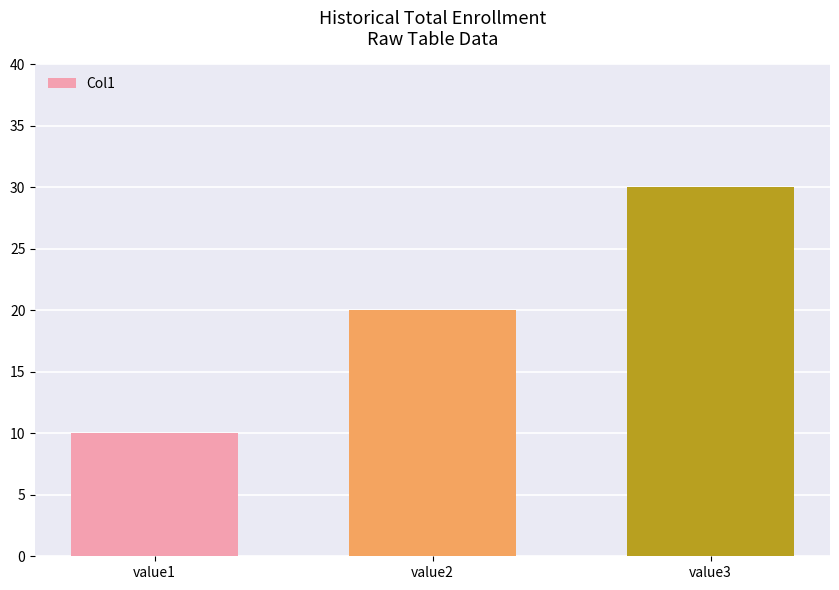

True or false: the data shows 30 at value3.

True